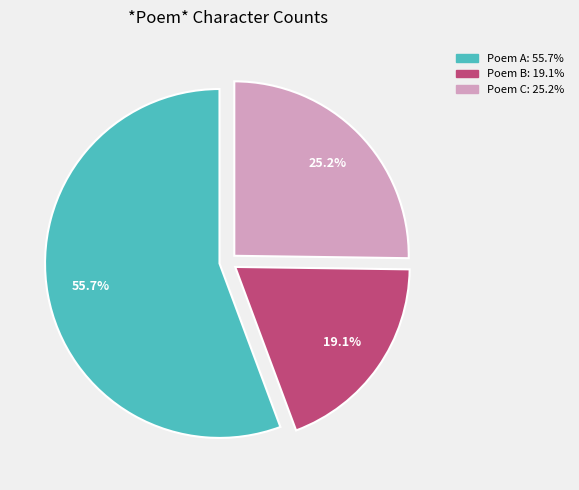

Is there a majority slice in this chart?

Yes